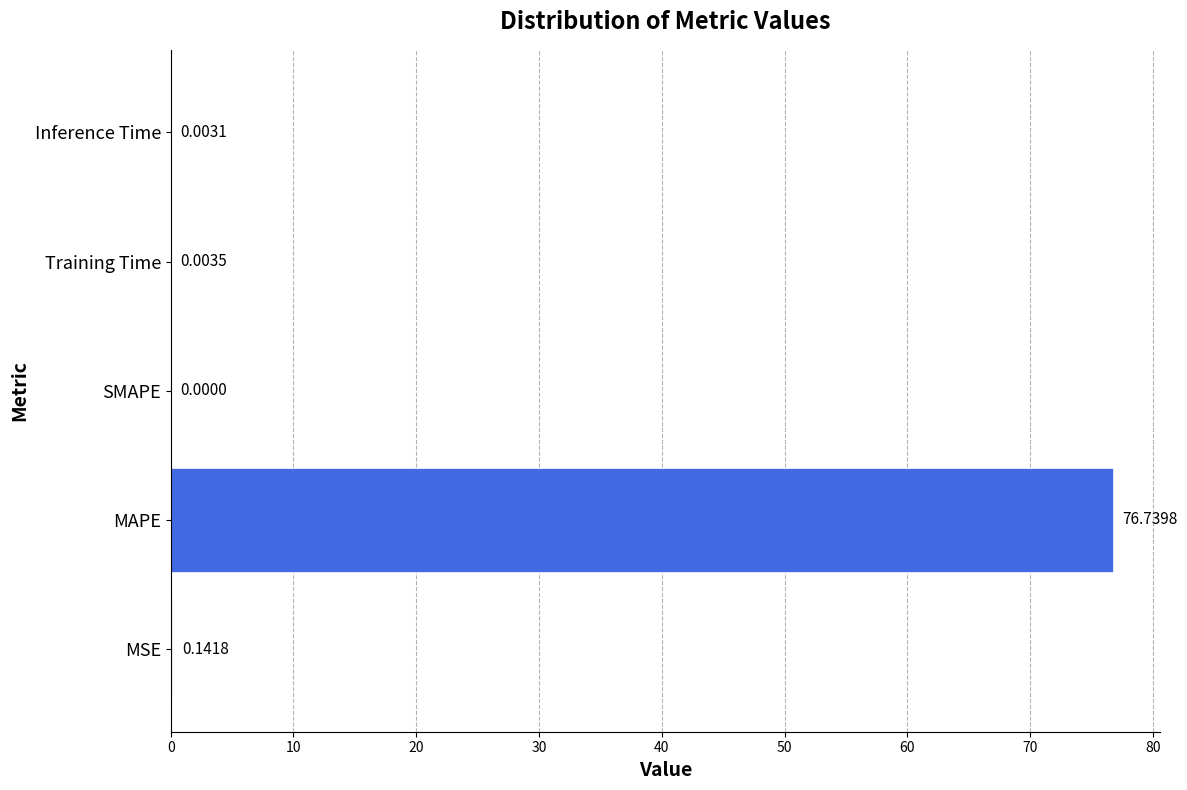

What is the change in value from MAPE to Training Time?

-76.7